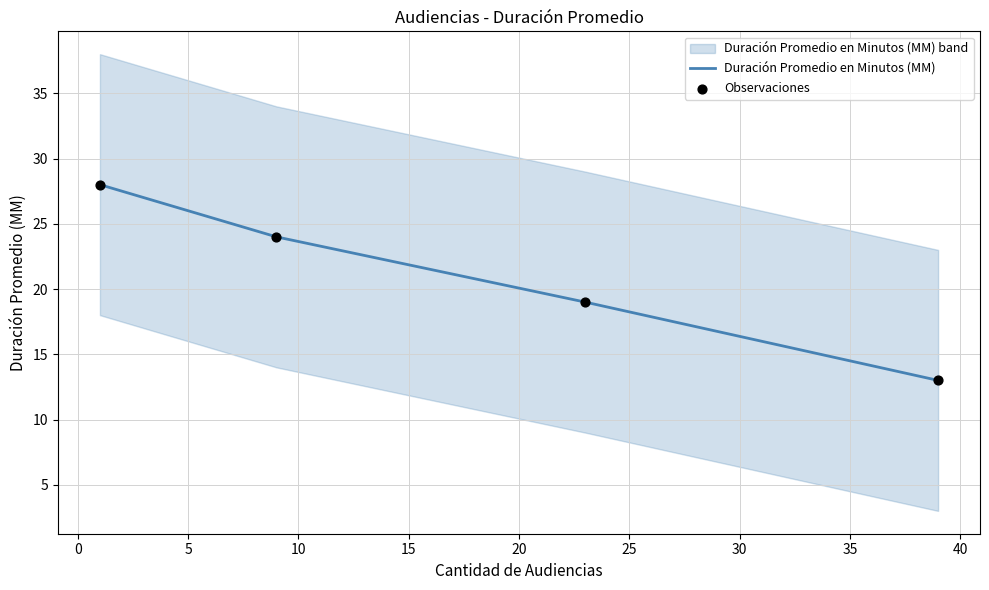

At how many categories does at least one series exceed 14?

4